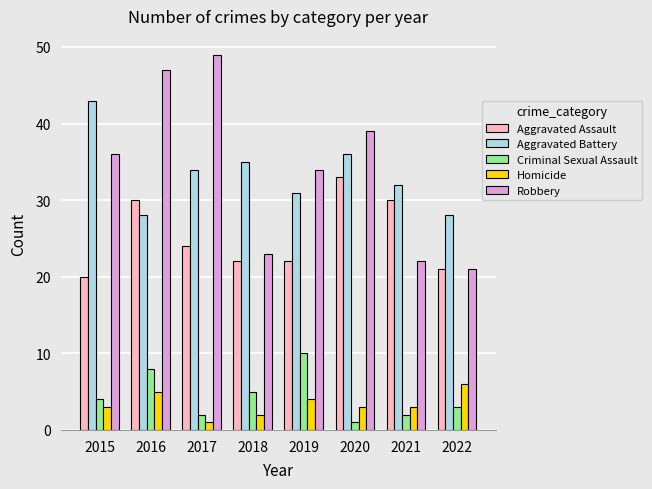

How many data points in Aggravated Assault are less than 24?

4